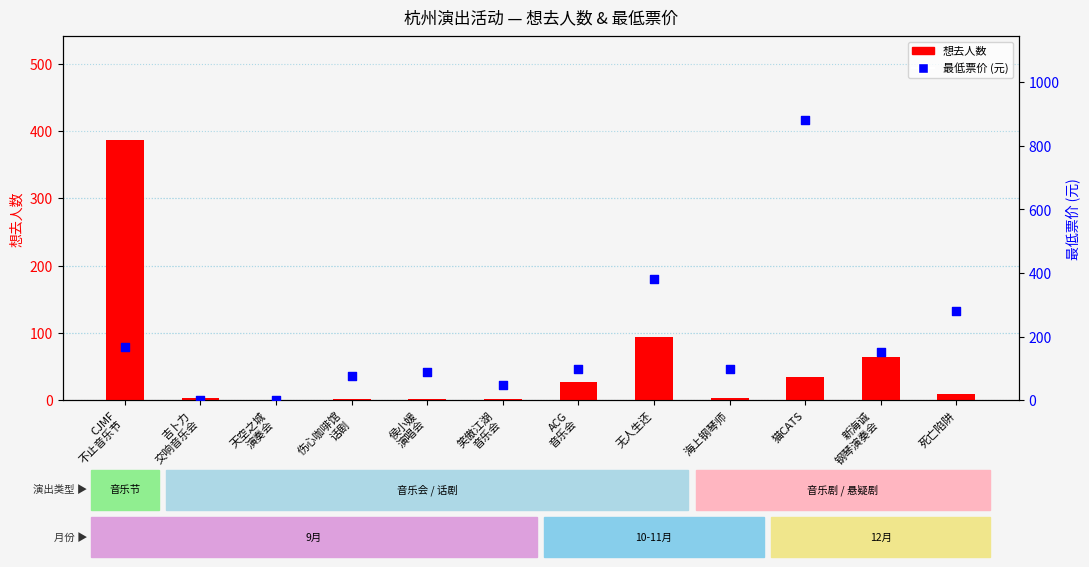

What are all the series names shown in the legend?

想去人数, 最低票价 (元)